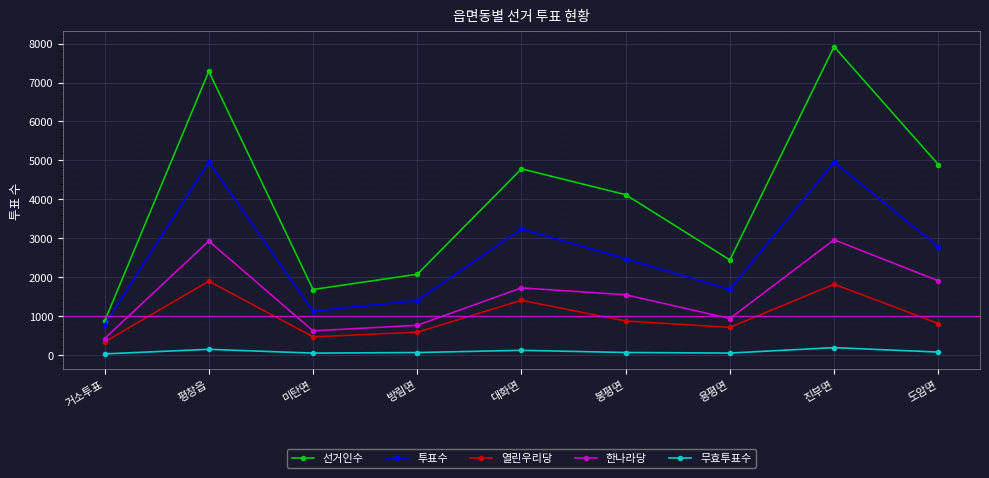

True or false: 한나라당 and 선거인수 cross at least once.

False